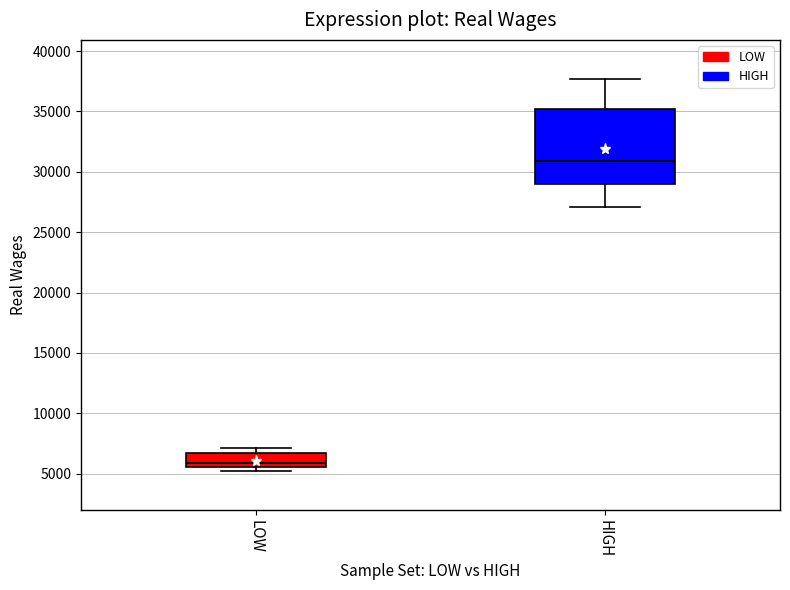

Which box's median line is the lowest?

LOW